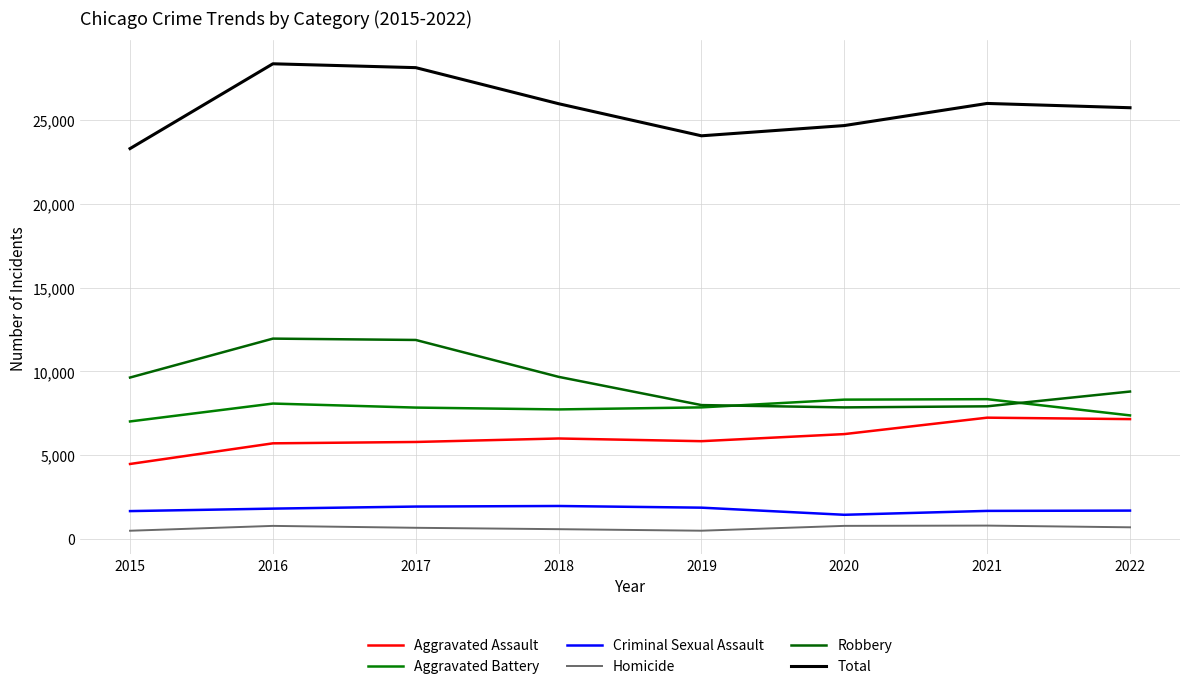

Where does the Aggravated Assault series first go above 6001?

2020